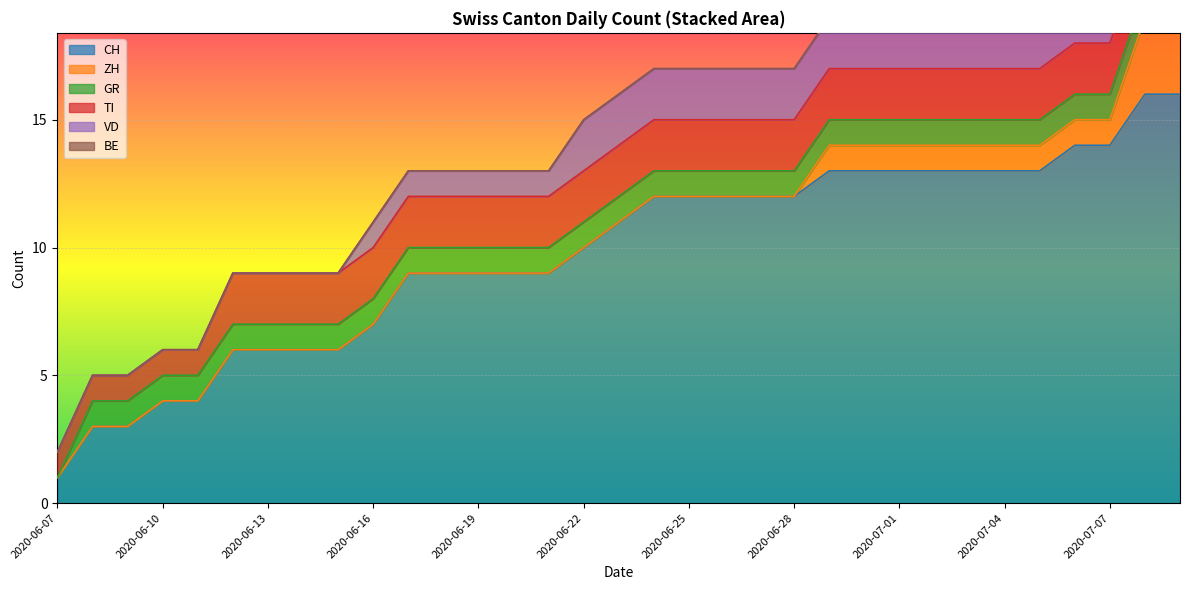

Reading left to right, list all the values displayed in this chart.

CH: 1	3	3	4	4	6	6	6	6	7	9	9	9	9	9	10	11	12	12	12	12	12	13	13	13	13	13	13	13	14	14	16	16
ZH: 0	0	0	0	0	0	0	0	0	0	0	0	0	0	0	0	0	0	0	0	0	0	1	1	1	1	1	1	1	1	1	3	3
GR: 0	1	1	1	1	1	1	1	1	1	1	1	1	1	1	1	1	1	1	1	1	1	1	1	1	1	1	1	1	1	1	1	1
TI: 1	1	1	1	1	2	2	2	2	2	2	2	2	2	2	2	2	2	2	2	2	2	2	2	2	2	2	2	2	2	2	2	2
VD: 0	0	0	0	0	0	0	0	0	1	1	1	1	1	1	2	2	2	2	2	2	2	2	2	2	2	2	2	2	2	2	2	2
BE: 0	0	0	0	0	0	0	0	0	0	0	0	0	0	0	0	0	0	0	0	0	0	0	0	0	0	0	0	0	0	0	0	0